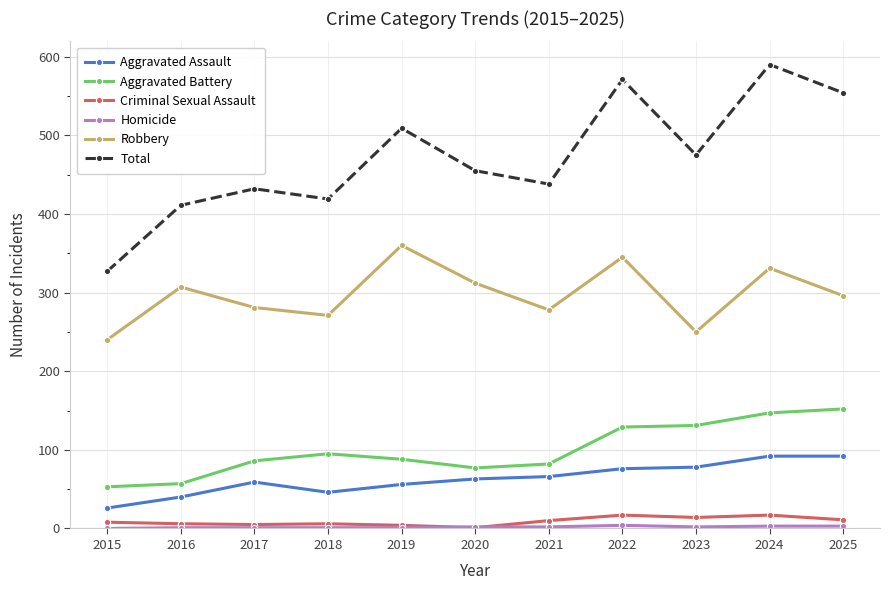

Which category has the lowest value in the Total series?

2015